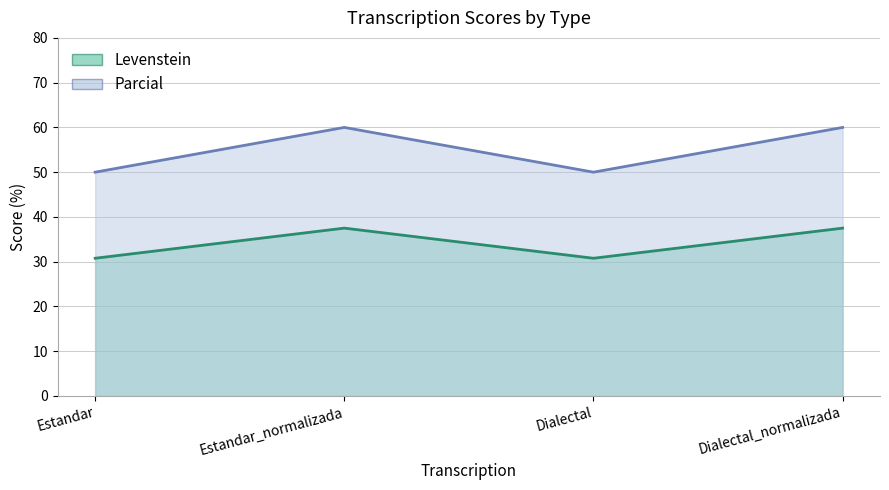

True or false: Parcial and Levenstein intersect in this chart.

False